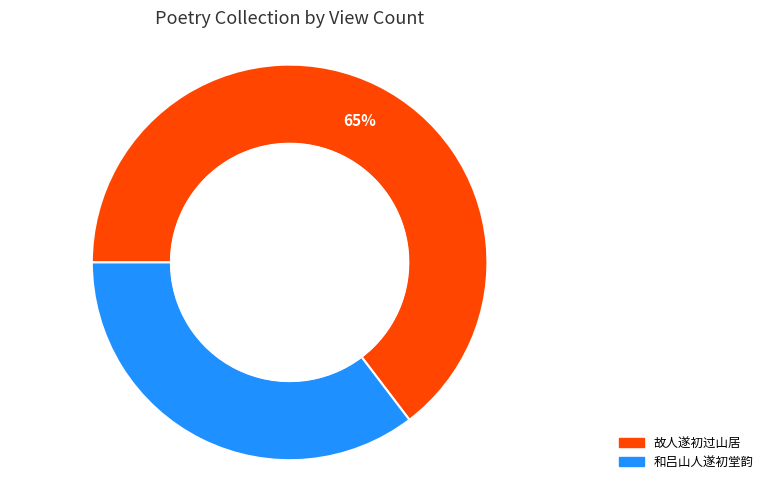

The 故人遂初过山居 slice represents 71% of the pie. True or false?

False